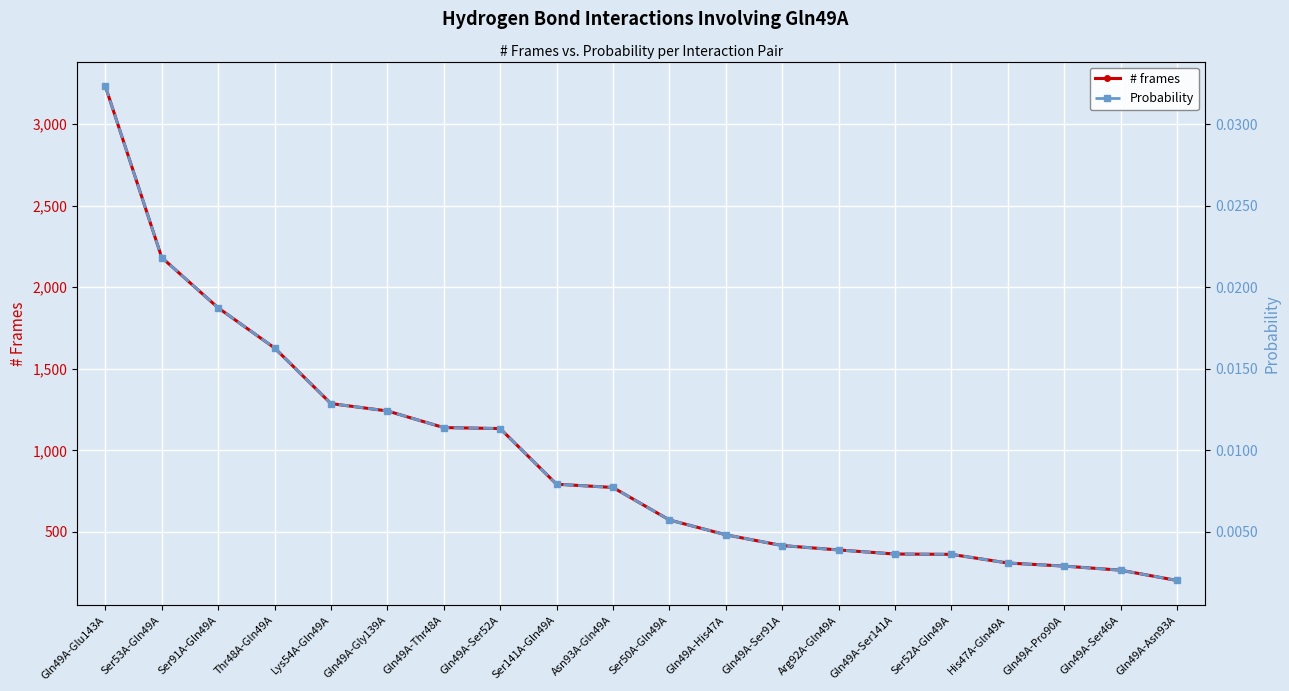

At which category is the sum across all series the highest?

Gln49A-Glu143A